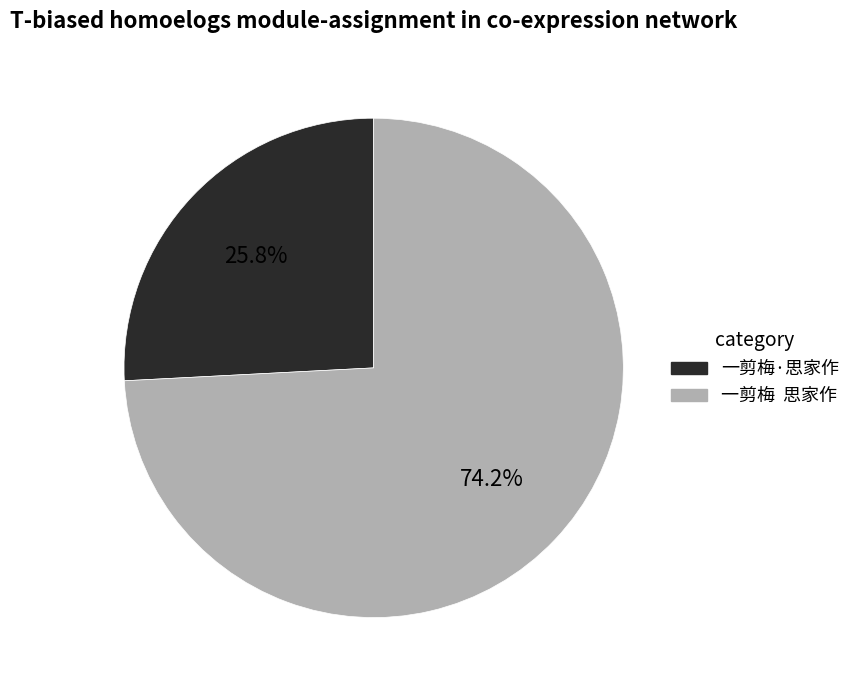

Rank the categories by value from highest to lowest.

一剪梅 思家作, 一剪梅·思家作